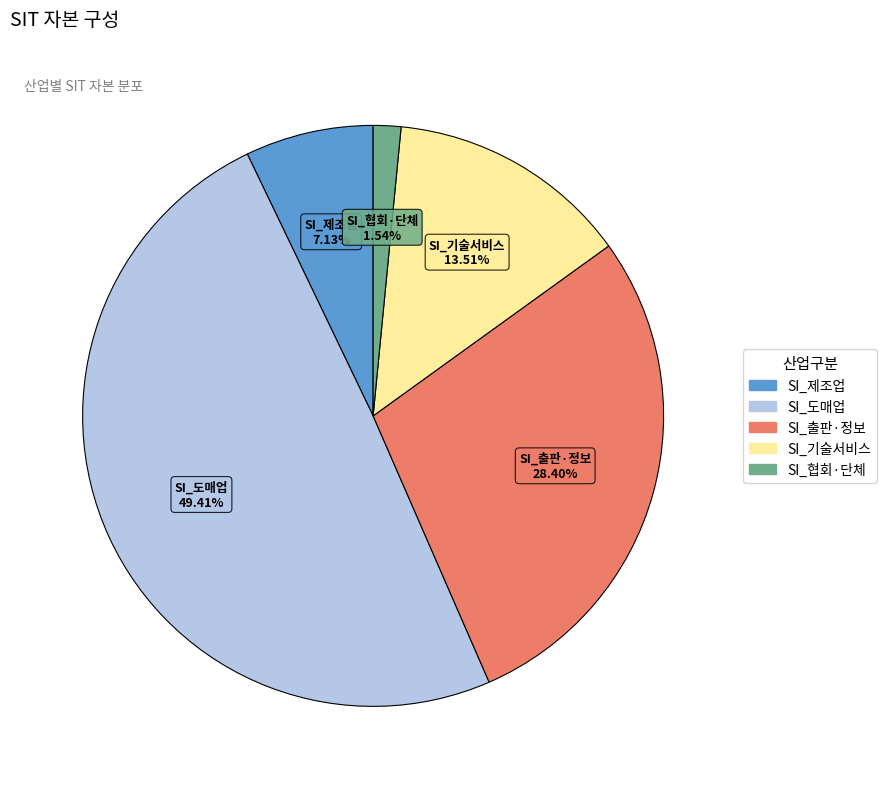

Does any single category account for the majority?

No